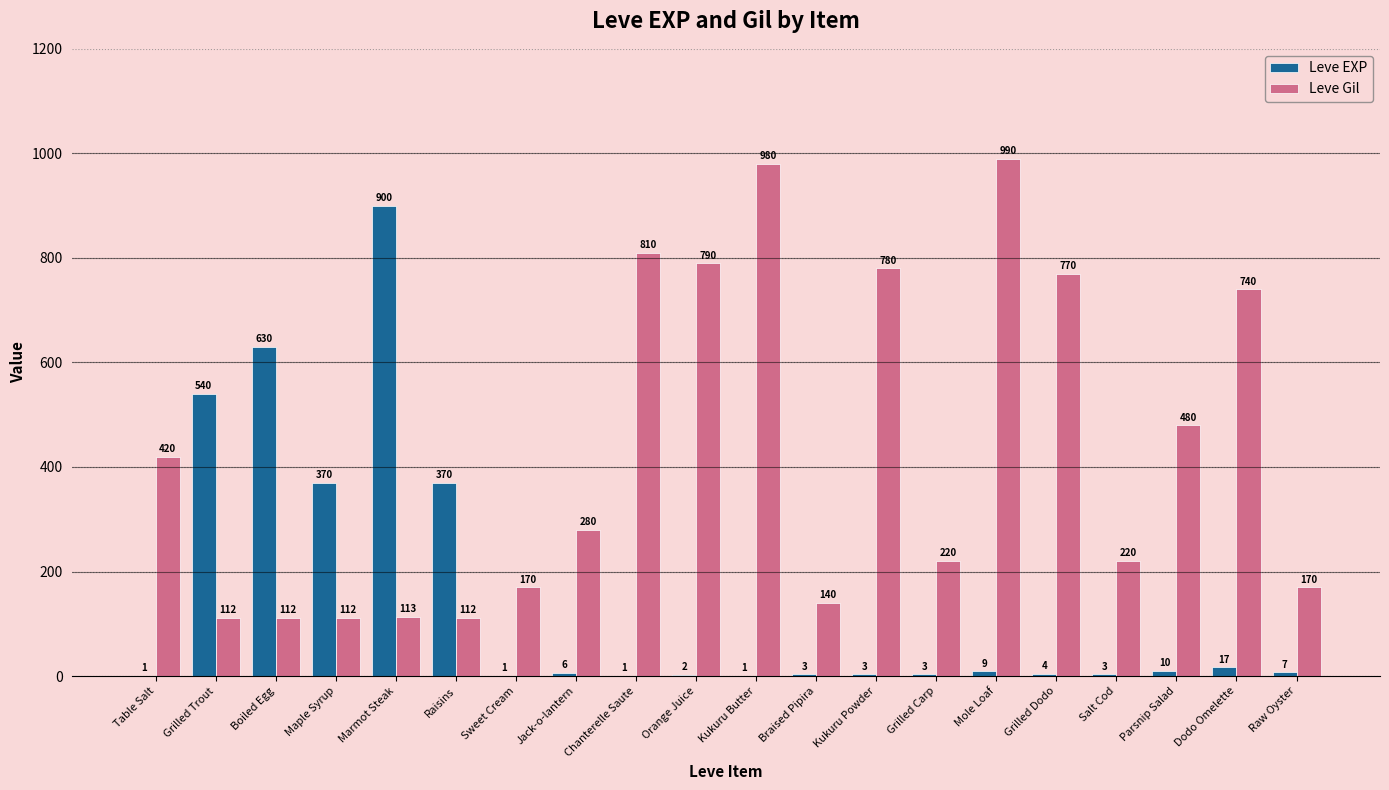

Reading left to right, extract all data points from this chart.

Leve EXP: 1	540	630	370	900	370	1	6	1	2	1	3	3	3	9	4	3	10	17	7
Leve Gil: 420	112	112	112	113	112	170	280	810	790	980	140	780	220	990	770	220	480	740	170